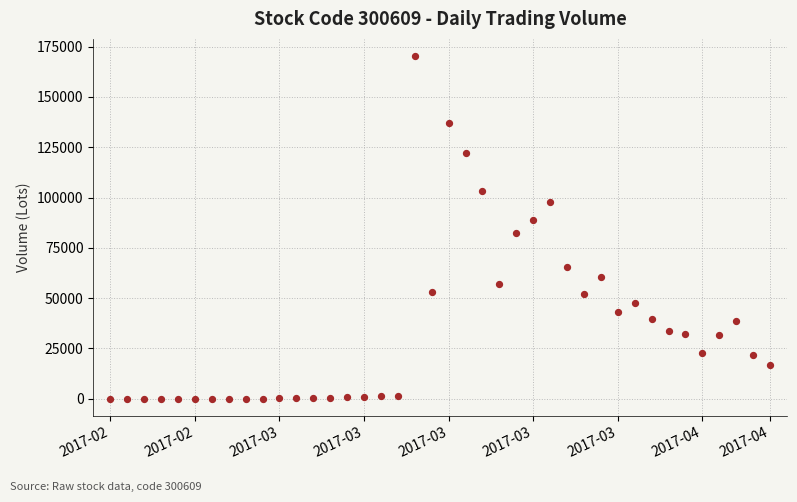

How many data points are displayed?

40